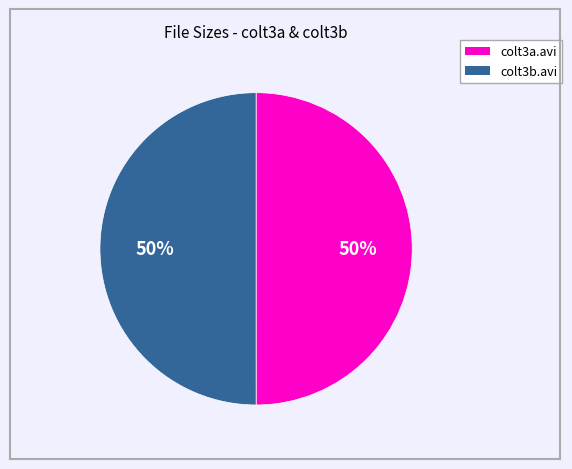

To the nearest percent, what is the average slice percentage?

50%